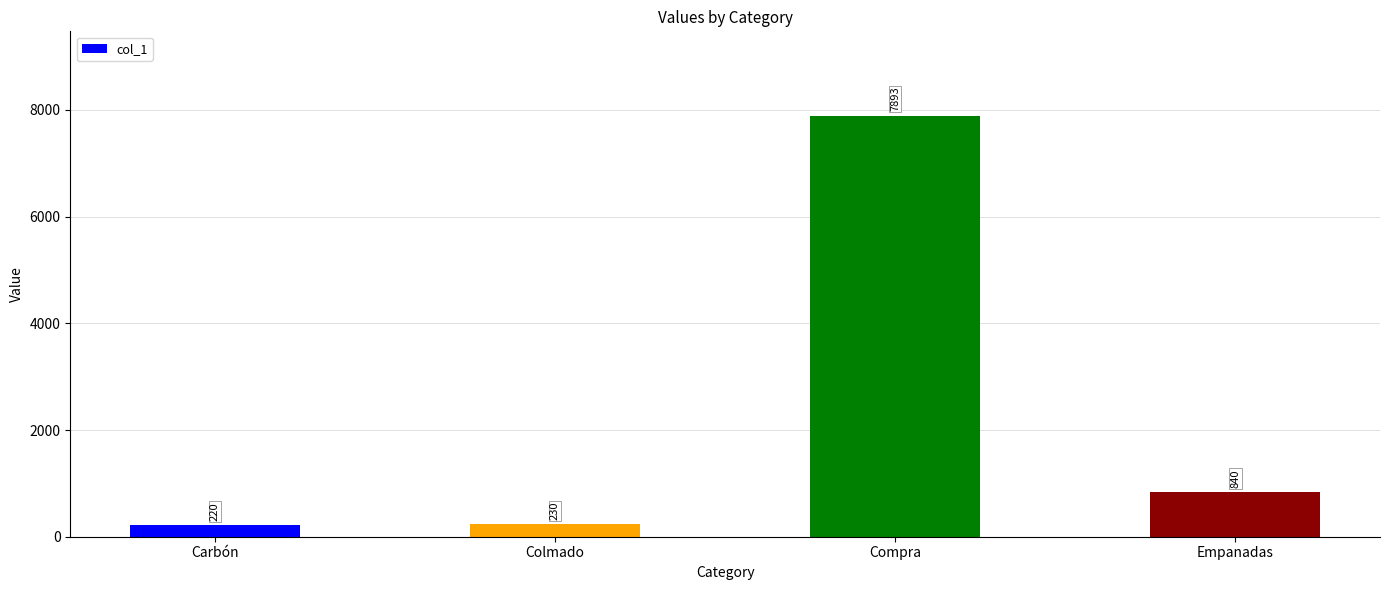

The value at Compra is 7893. True or false?

True